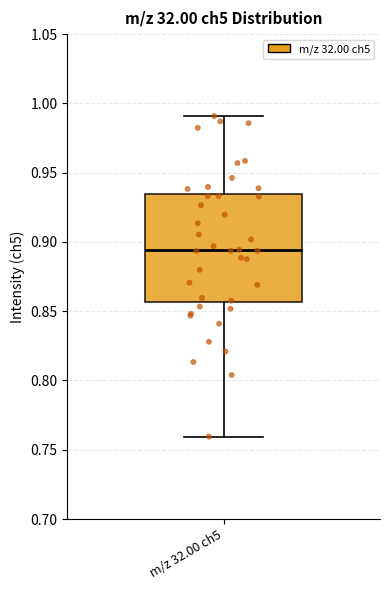

Read this box plot against the y-axis: the position of the median line, the range covered by the box, and the ends of both whiskers. The values are not printed on the chart, so give them approximately, as read against the axis.

median 0.895, box 0.855 to 0.935, whiskers 0.760 to 0.990